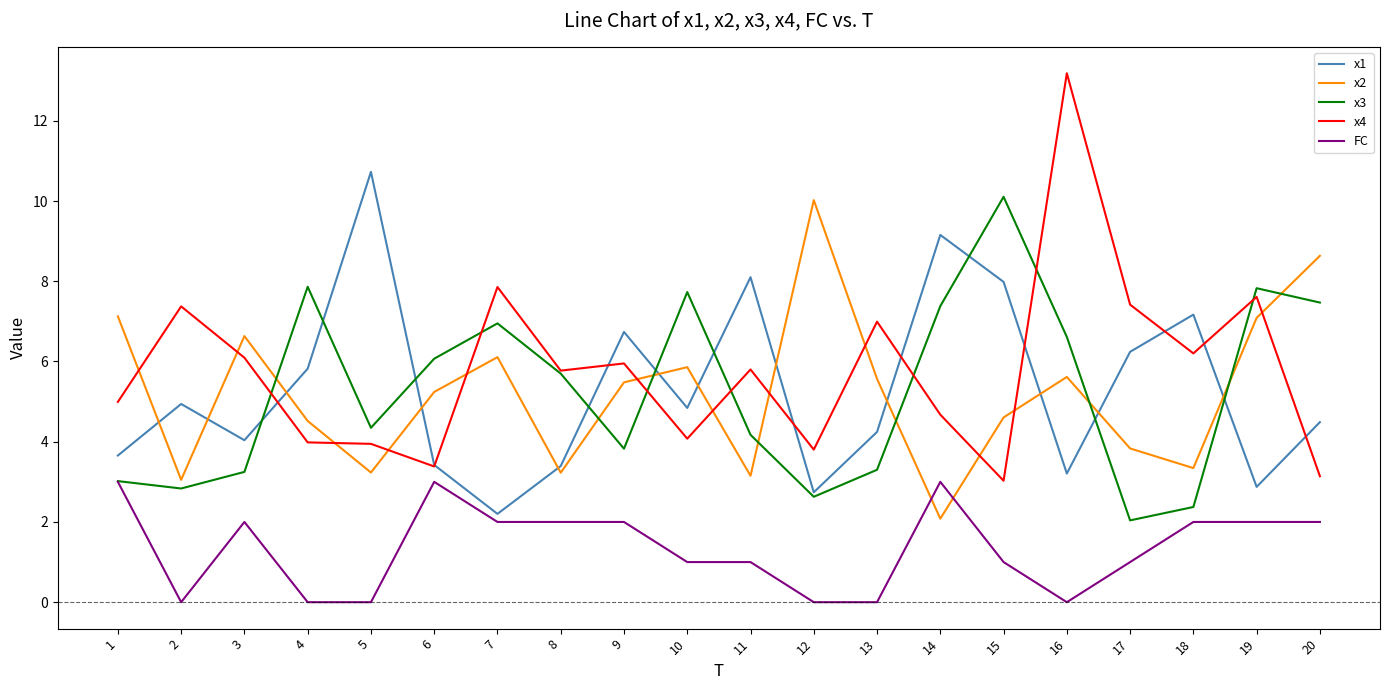

Read the x3 value at 12.

2.6